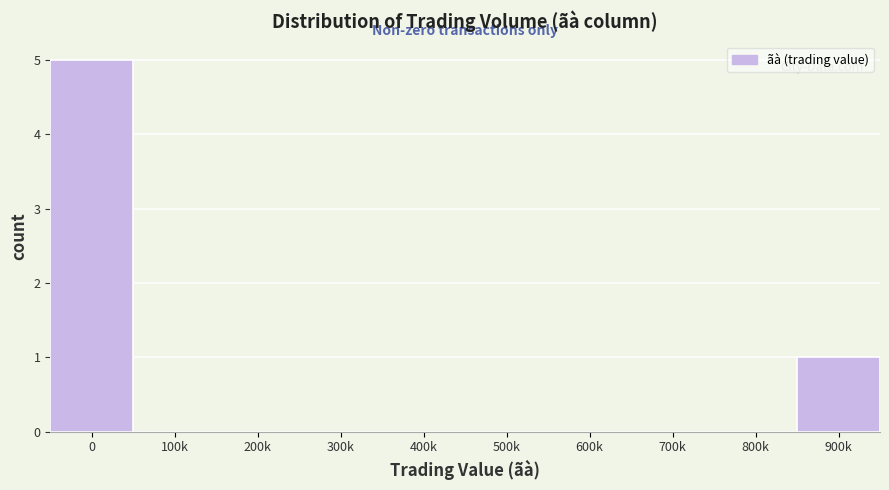

Reading left to right, list all the values displayed in this chart.

0=5	100k=0	200k=0	300k=0	400k=0	500k=0	600k=0	700k=0	800k=0	900k=1